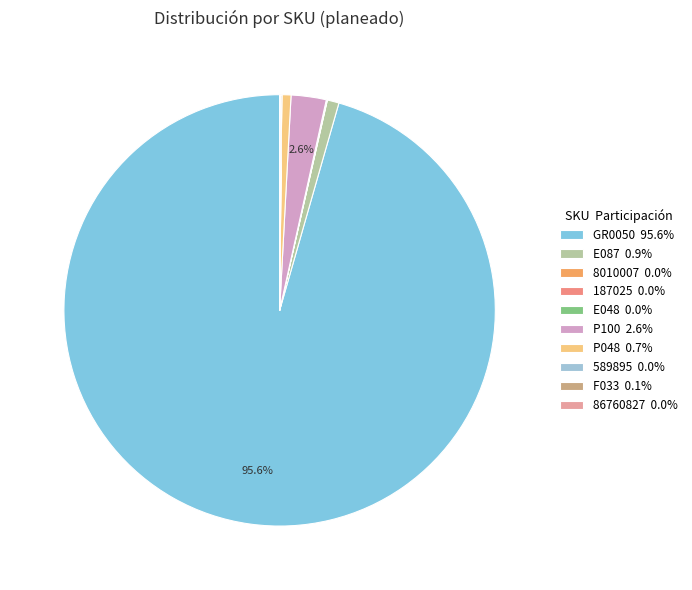

Which category accounts for the majority?

GR0050